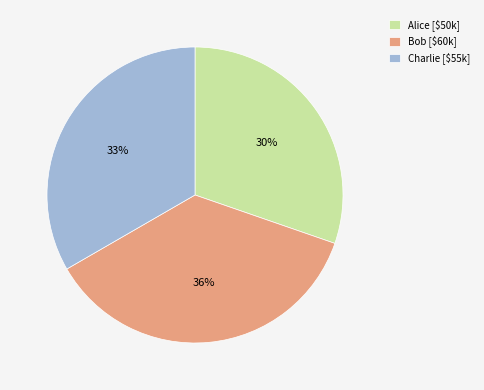

What is the largest slice in the pie chart?

Bob